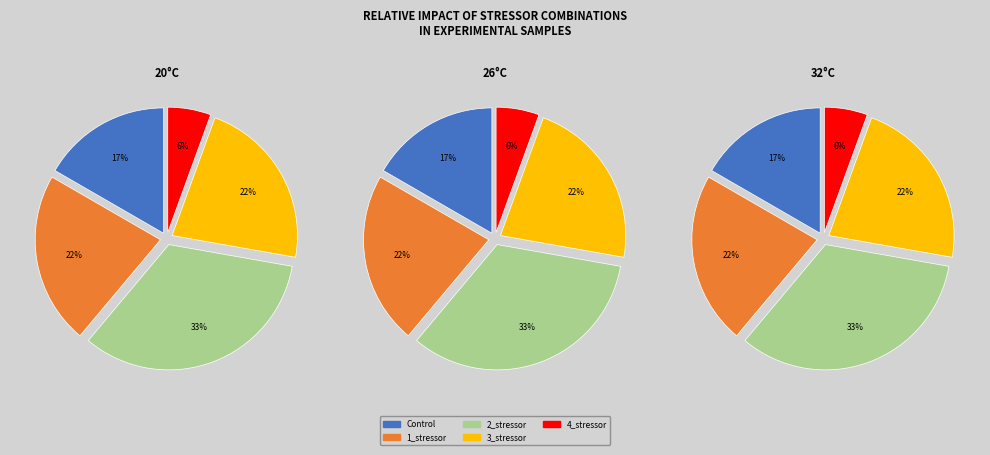

What is the total percentage of Control and 2_stressor?

50.0%